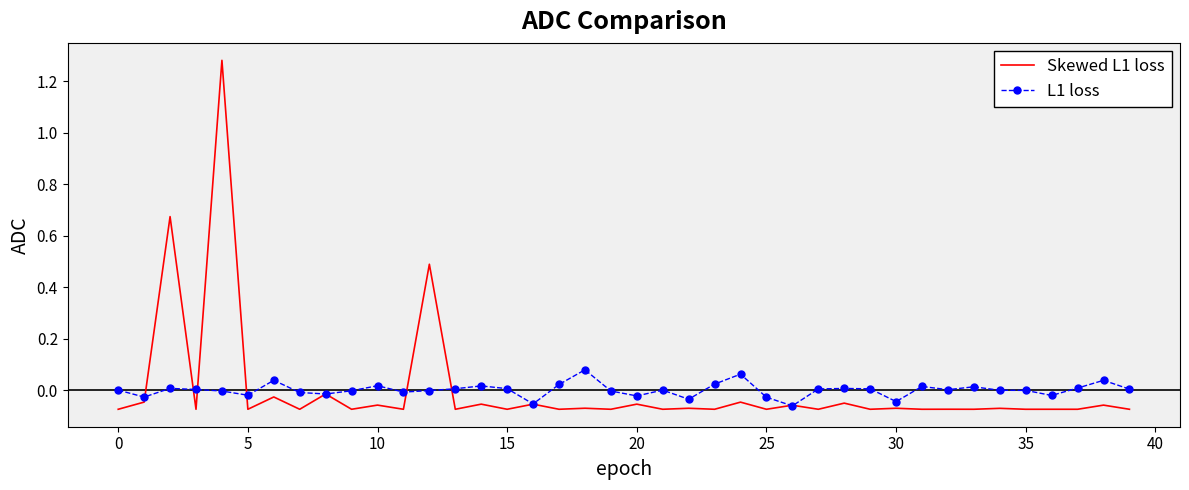

List the series in order of their peak value, lowest first.

L1 loss, Skewed L1 loss